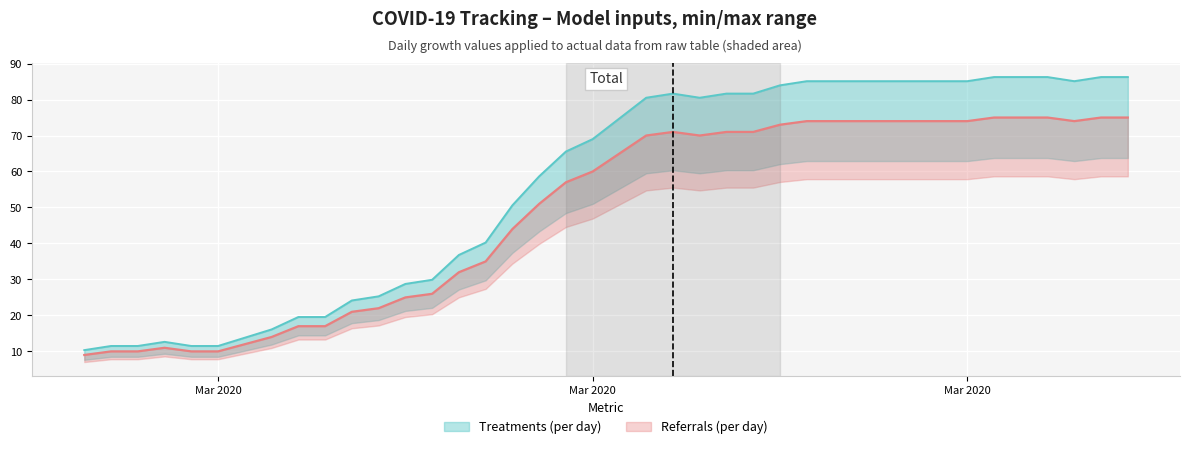

Is this an area chart (filled region under the line)?

No